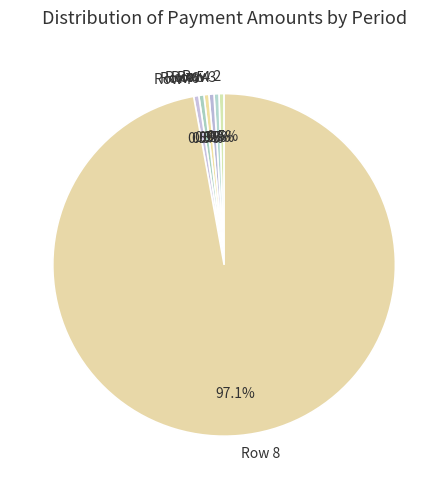

Which slice is the largest?

Row 8